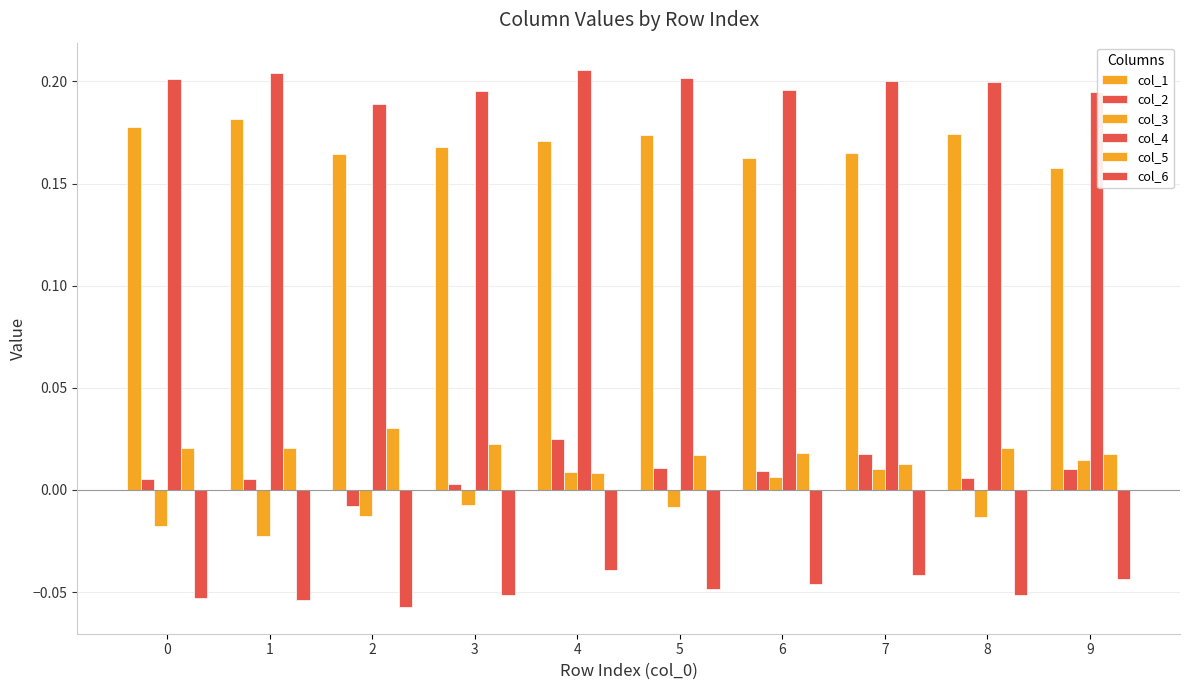

How many data points in col_2 are less than 0?

1